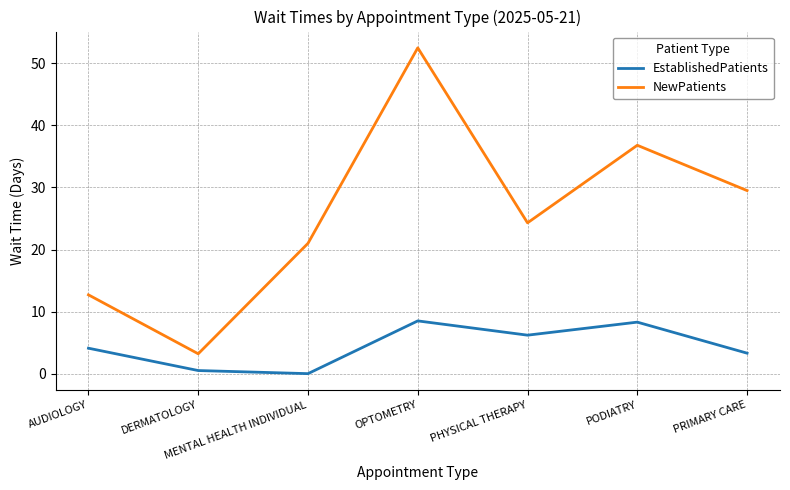

How many lines are shown in the chart?

2